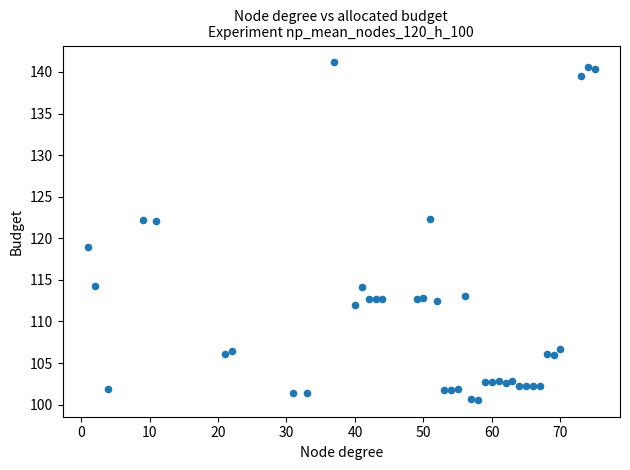

What Y value in the scatter plot is closest to 120?

119.0